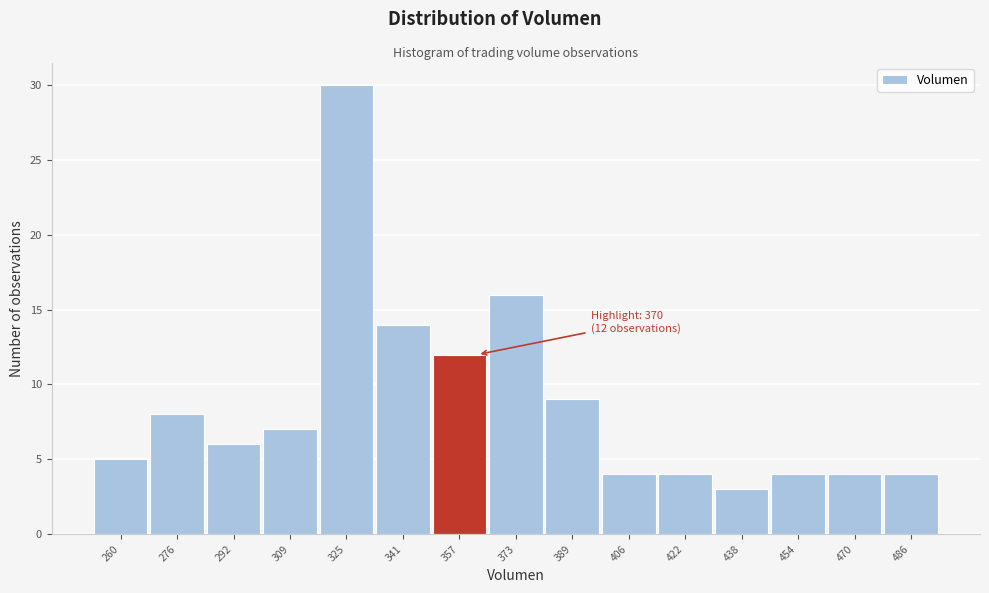

Reading left to right, extract all data points from this chart.

5	8	6	7	30	14	12	16	9	4	4	3	4	4	4